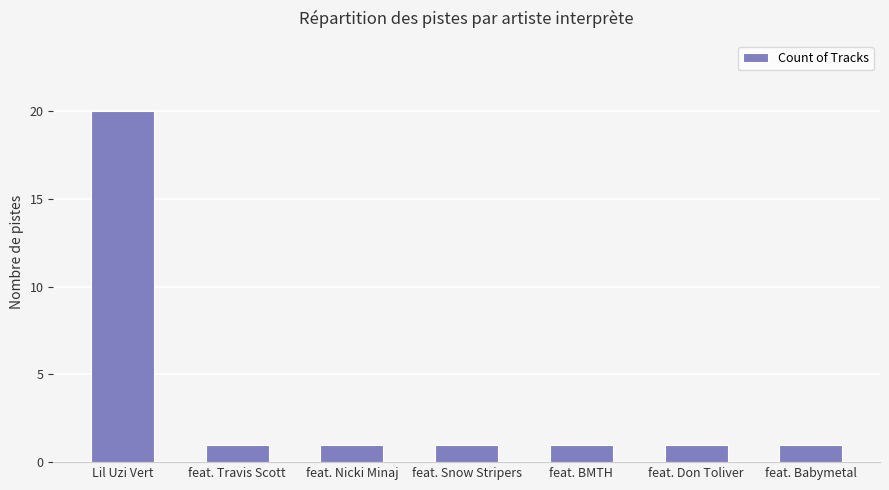

Is it true that the value at feat. Snow Stripers is 0?

False